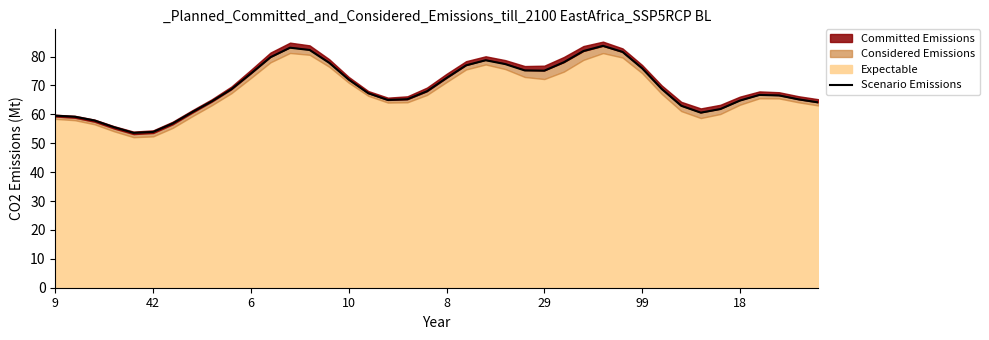

Reading left to right, what are all the values shown in this chart?

59.5	59.2	57.9	55.6	53.6	53.9	56.9	60.8	64.5	68.7	74.1	79.8	83.1	82.3	77.8	72.0	67.3	65.0	65.2	68.0	72.6	77.0	78.7	77.4	75.2	75.1	78.0	81.9	83.7	81.6	76.0	68.8	63.0	60.6	61.8	64.8	66.7	66.6	65.2	64.1